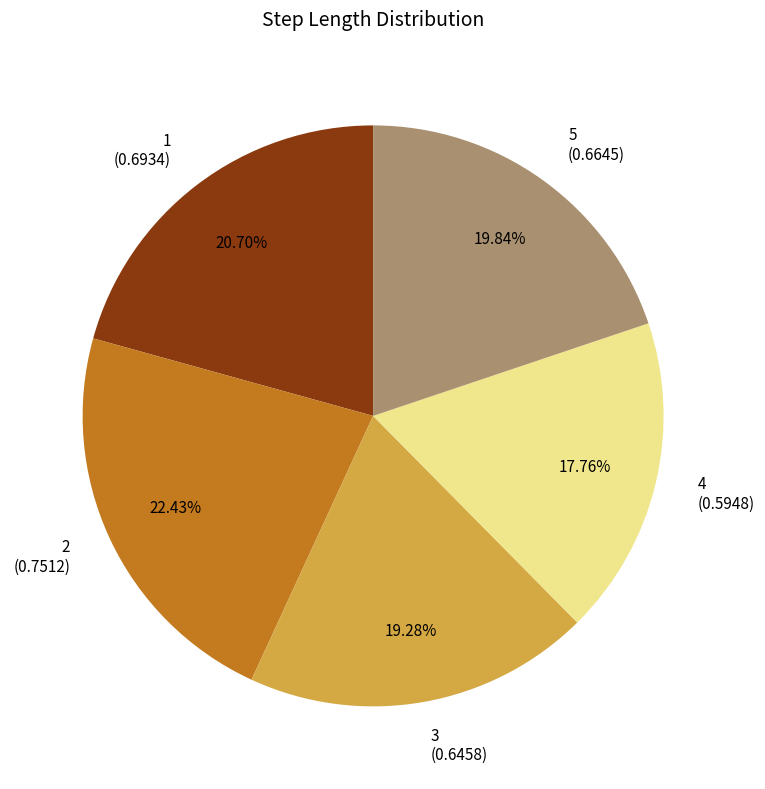

The 5 slice represents 11% of the pie. True or false?

False